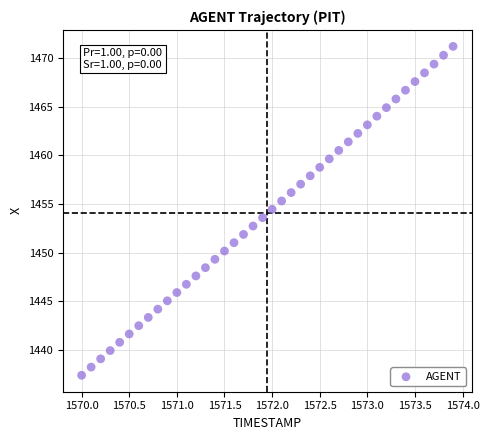

What is the range of Y values (max minus min)?

33.8